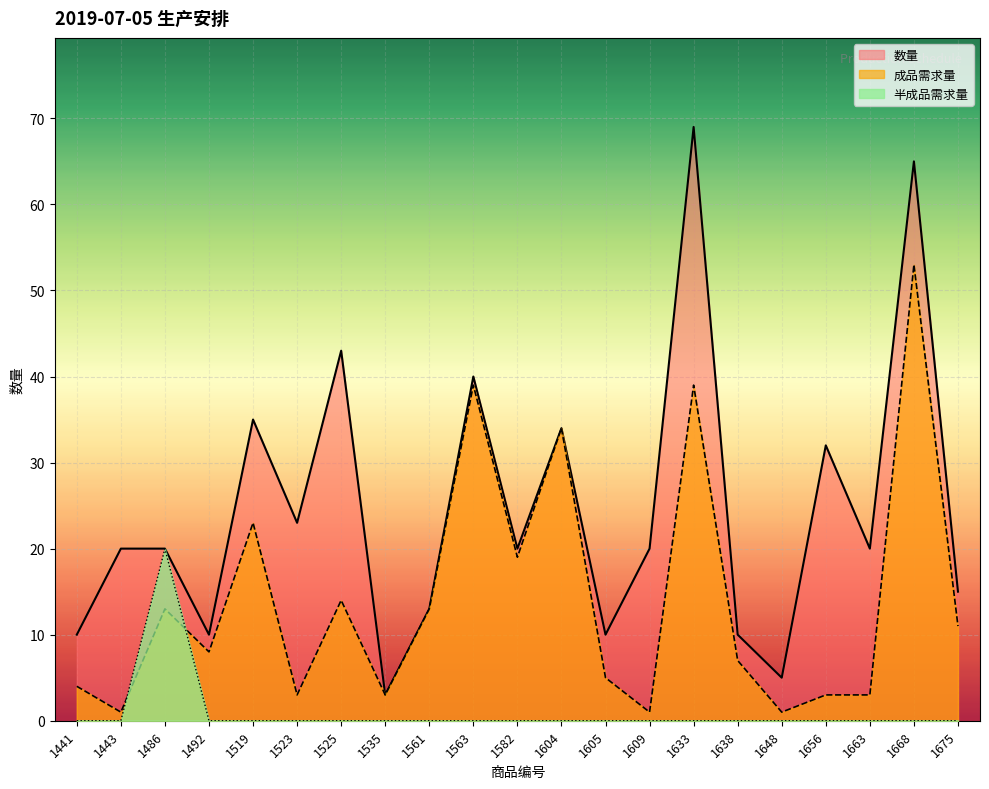

At which label is 成品需求量 closest to 27?

1519